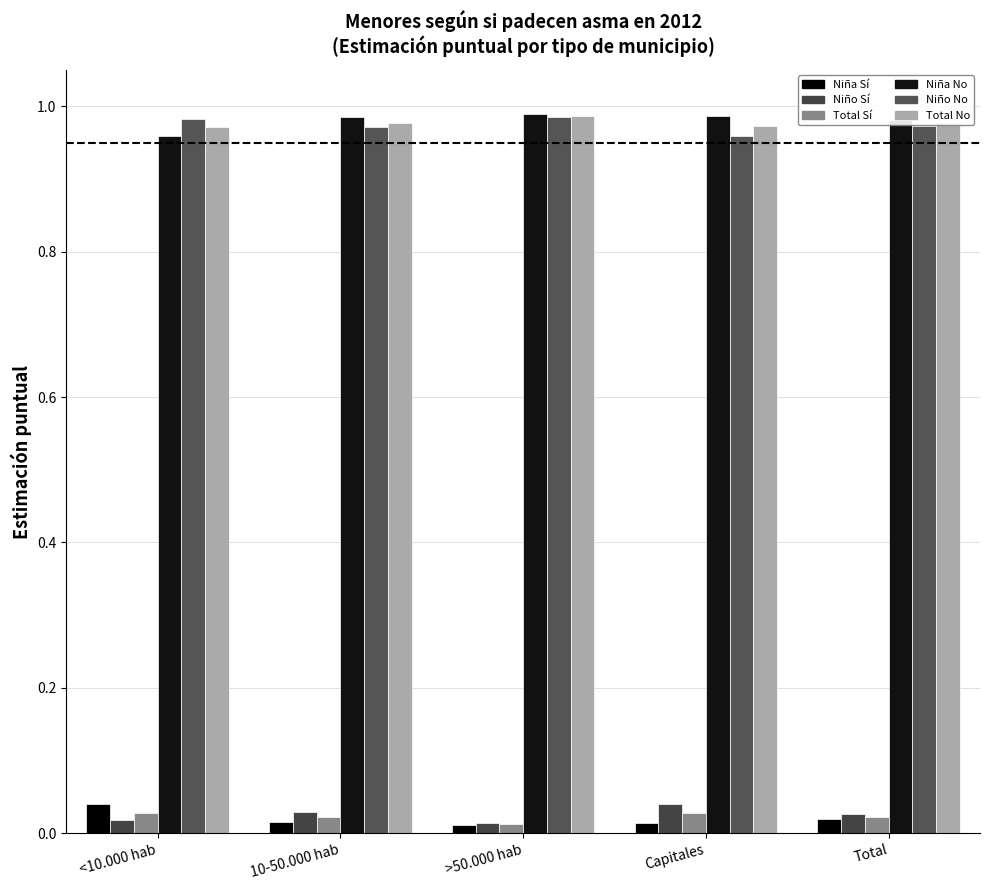

What is the maximum value shown in the chart?

1.0